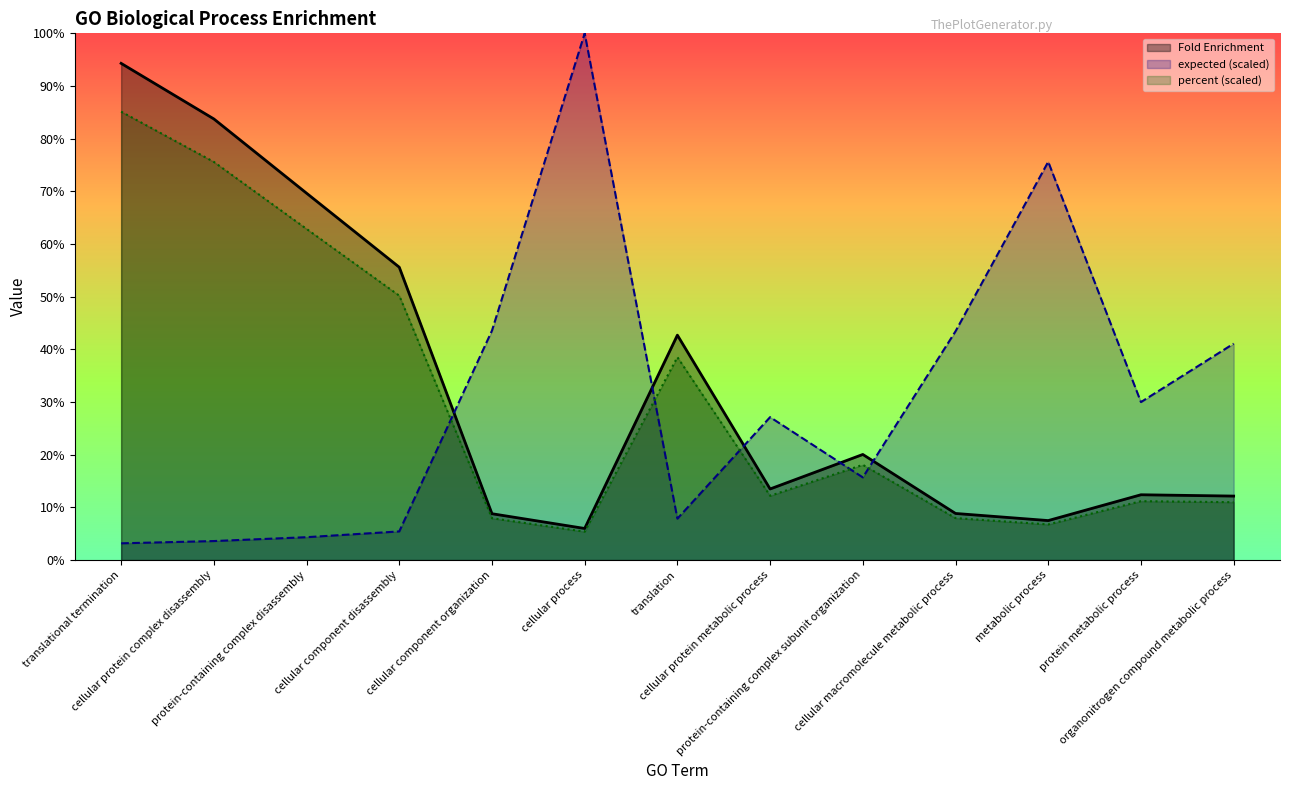

What is the sum of all Fold Enrichment values?

87.0